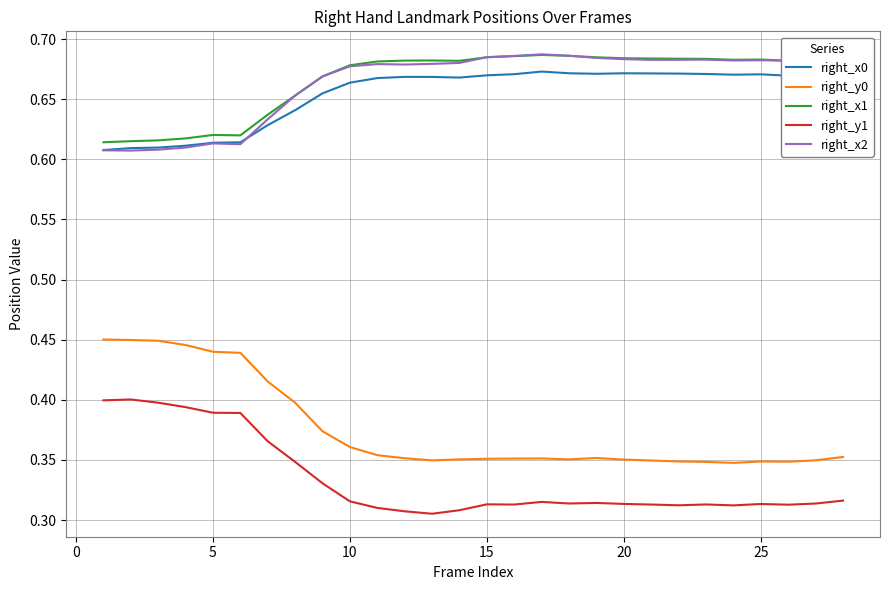

Does the chart have visible grid lines?

Yes